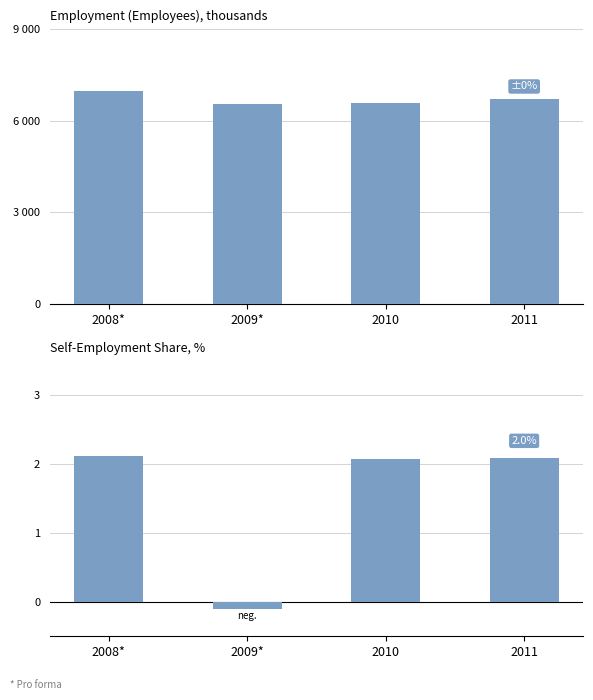

Reading right to left, what are all the values shown in this chart?

ste_aggregate_ees: 6713.2	6587.8	6547.2	6967.0
ste_aggregate_slf: 2.1	2.1	-0.1	2.1